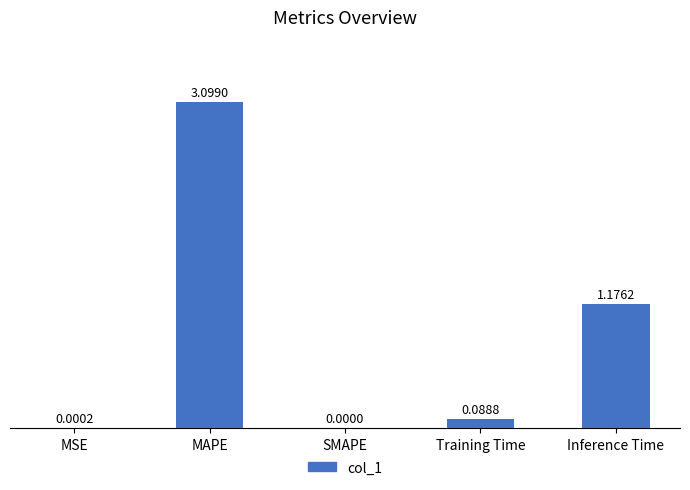

Which category has the highest value across all series?

MAPE